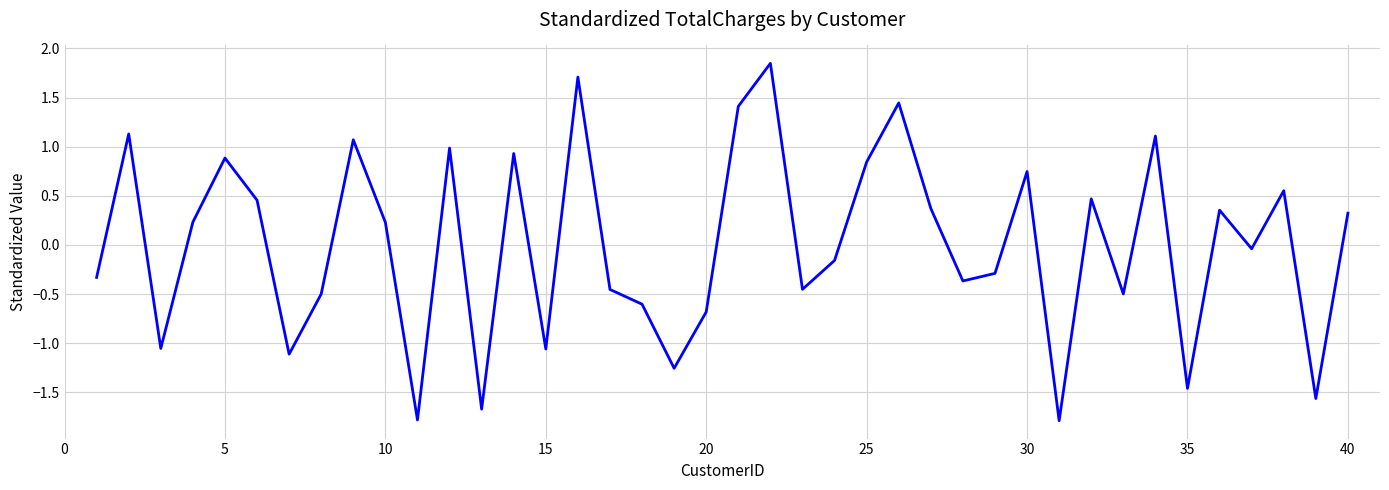

What is the difference between the maximum and minimum values?

3.6